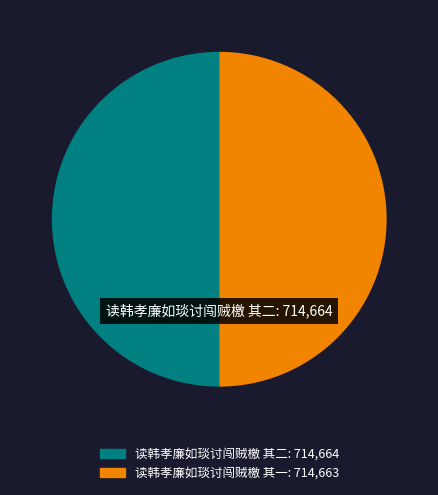

True or false: 读韩孝廉如琰讨闯贼檄 其一 accounts for 40% of the total.

False